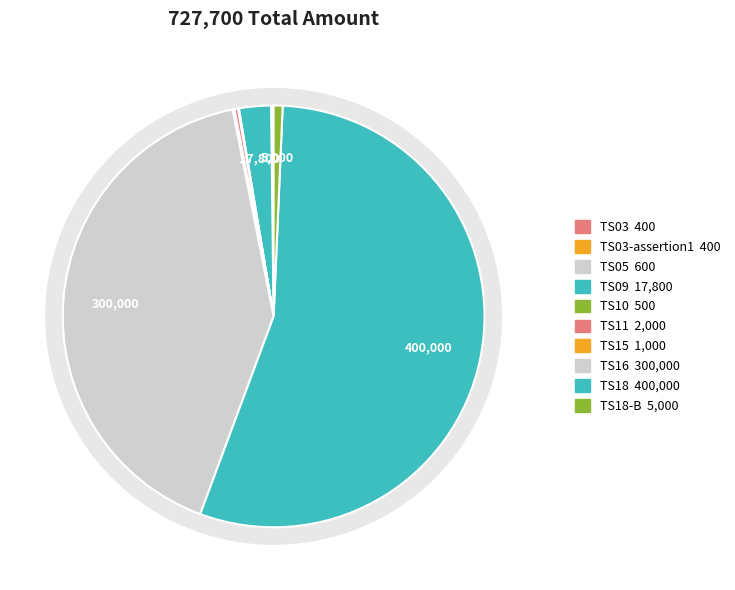

Which slice is the smallest?

TS03